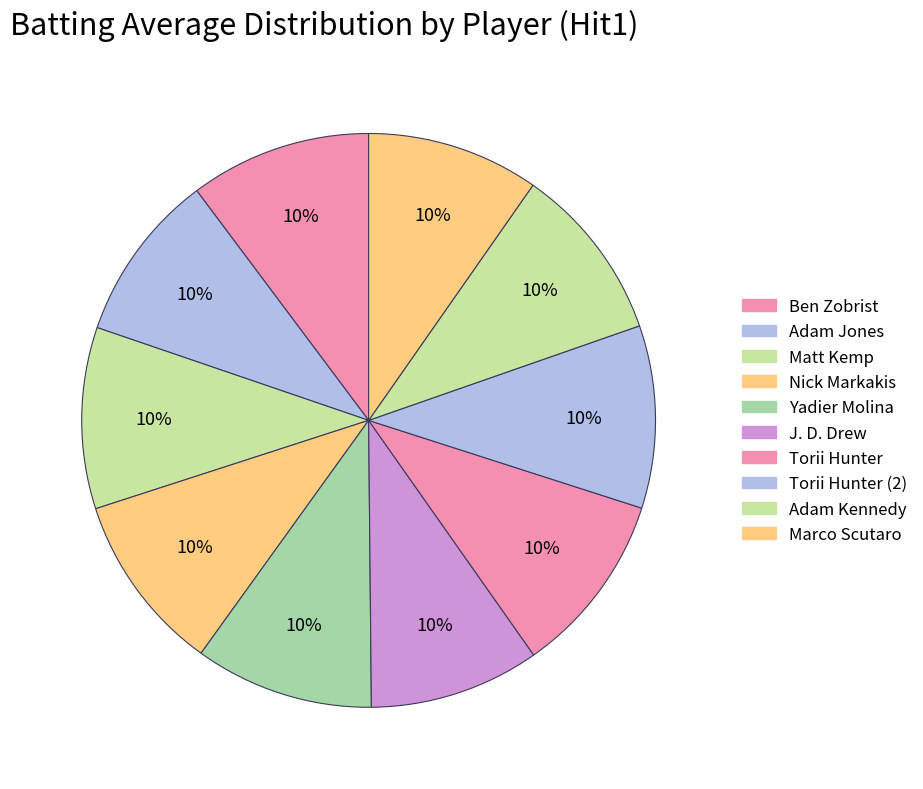

Do Marco Scutaro and Torii Hunter (2) together represent more than half of the pie?

No